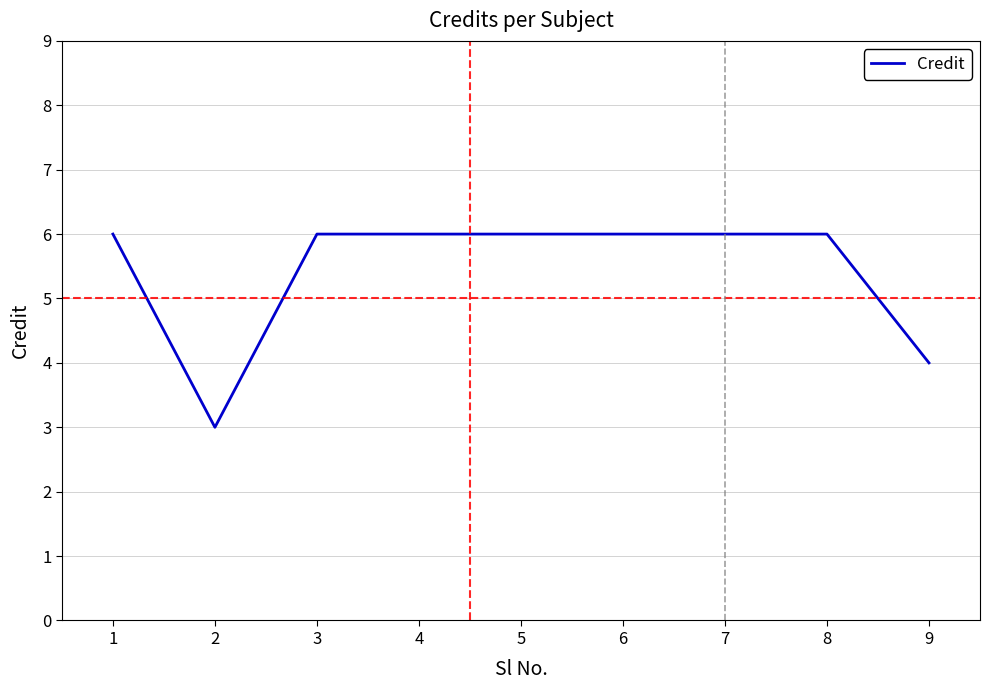

Reading right to left, extract all data points from this chart.

4	6	6	6	6	6	6	3	6